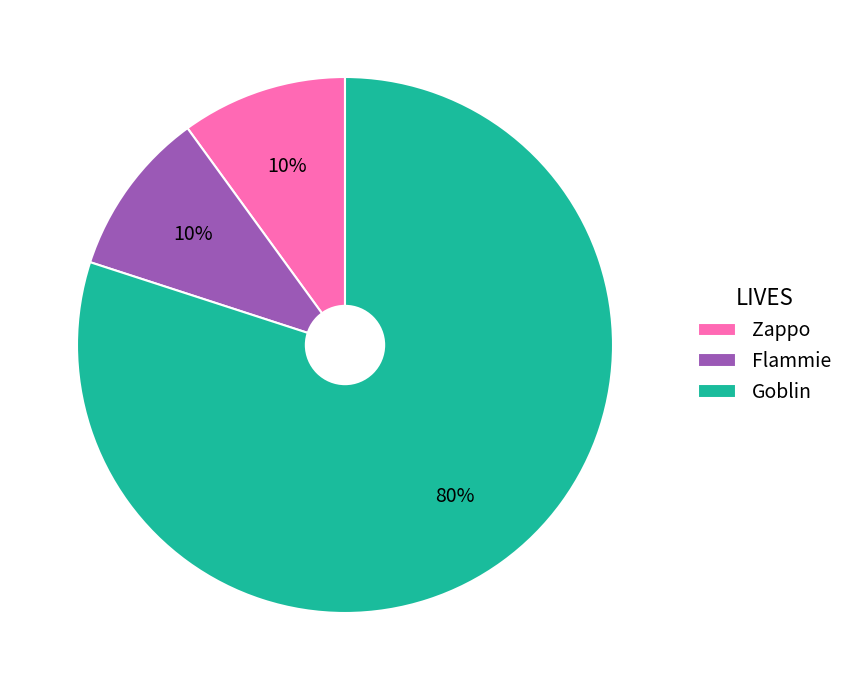

To the nearest percent, what is the average slice percentage?

33%